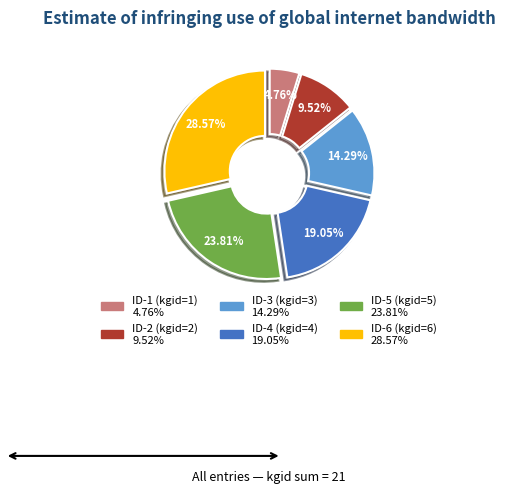

To the nearest percent, what is the average slice percentage?

17%